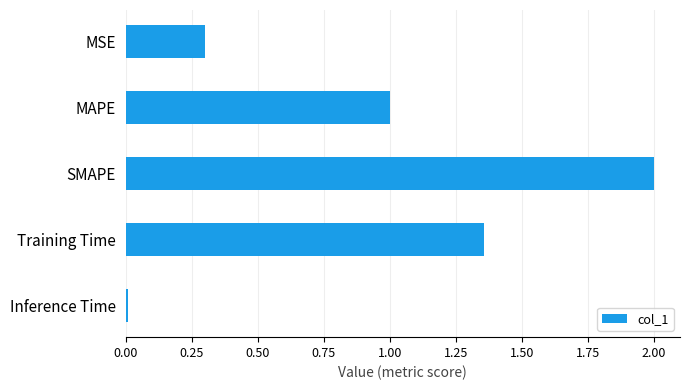

What is the difference between the maximum and second lowest values?

1.7